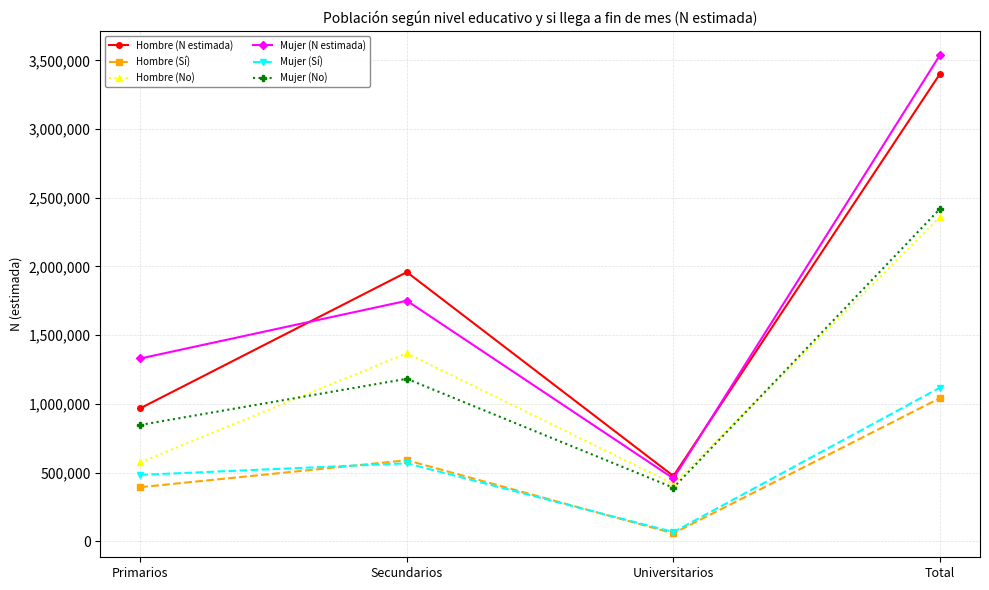

What value does the Mujer (N estimada) series have at Primarios, to the nearest 50?

1330350